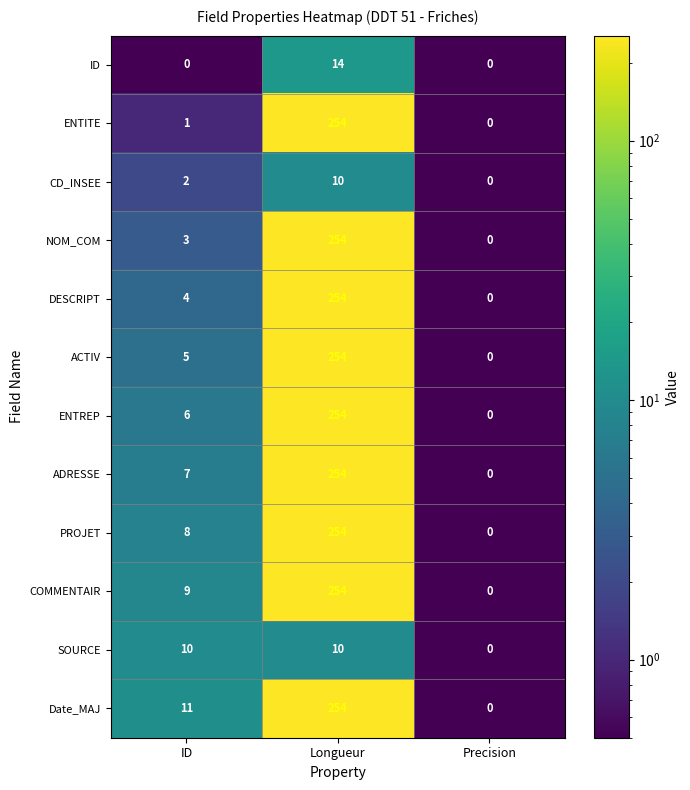

What is the difference between the ENTREP values at ID and Longueur?

248